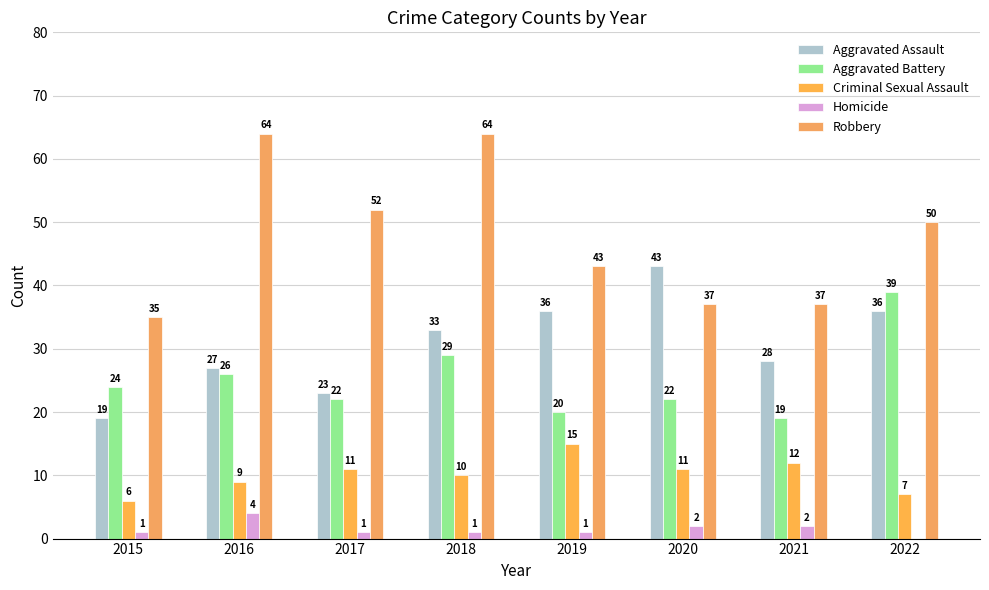

At which label does Criminal Sexual Assault reach its peak?

2019